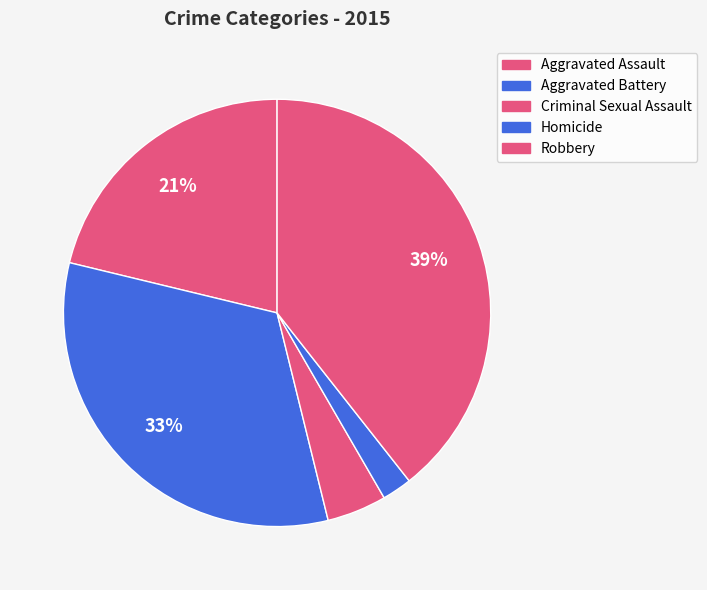

Is it true that Criminal Sexual Assault is 5% of the pie?

True